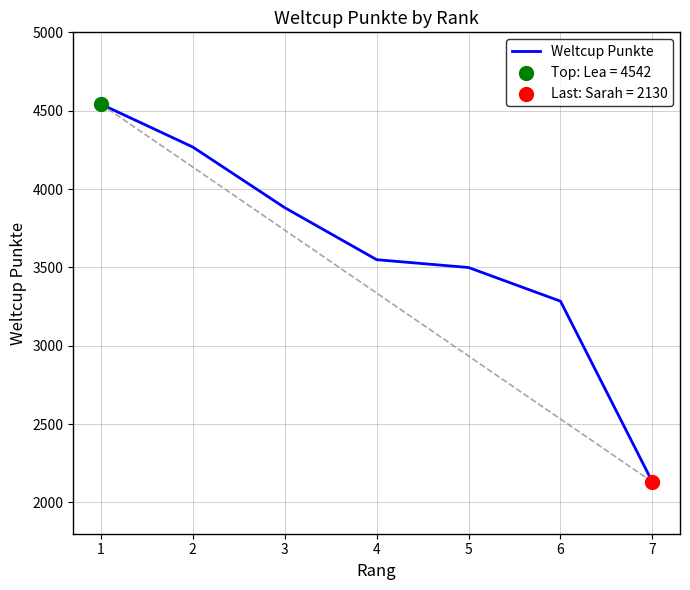

What is the change in value from 4 to 5?

-50